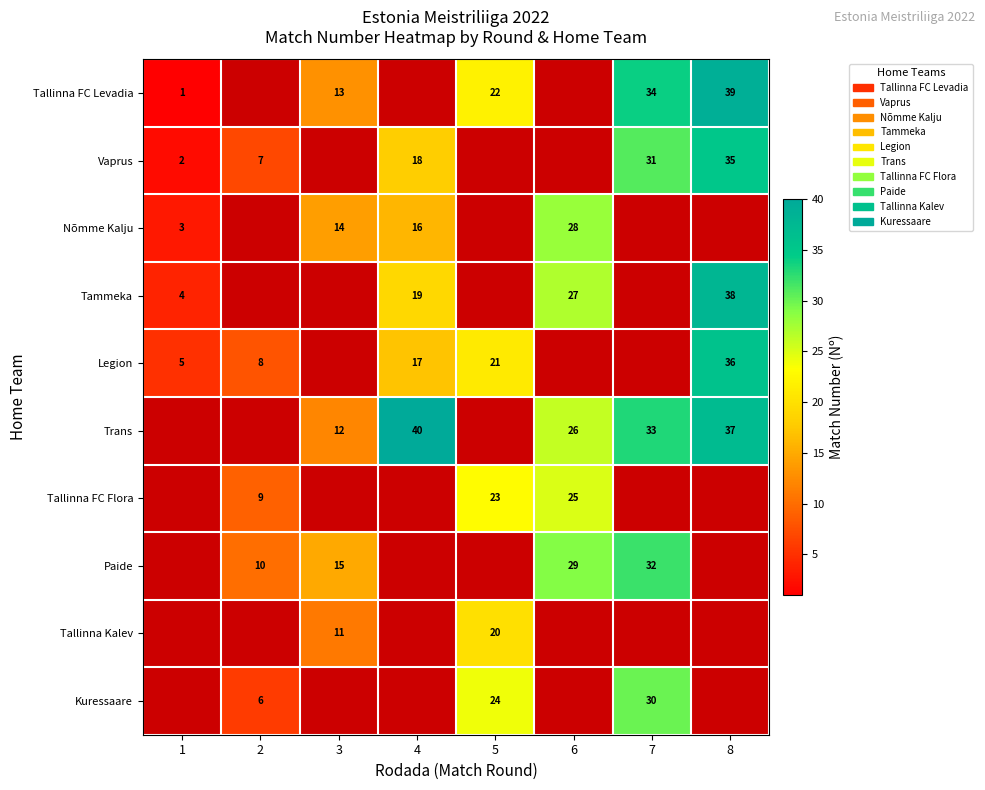

What is the sum of the Vaprus values at 2 and 7?

38